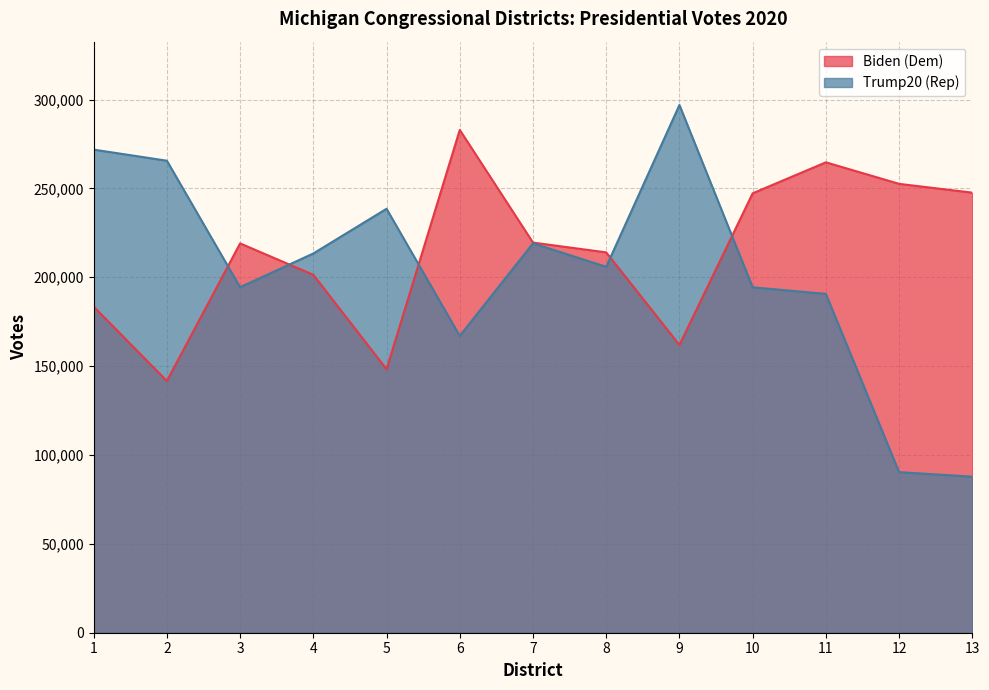

What is the sum of all Biden (Dem) values?

2784060